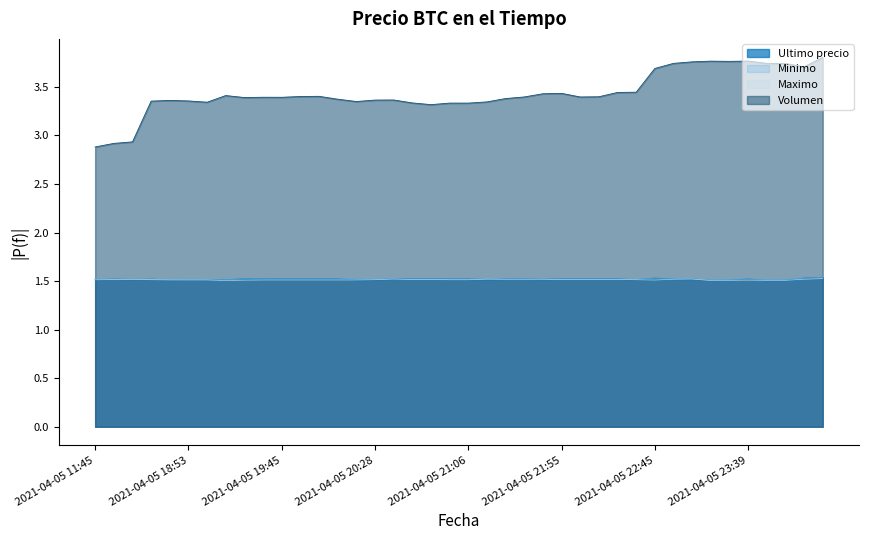

Does the chart display data point markers on the line(s)?

No